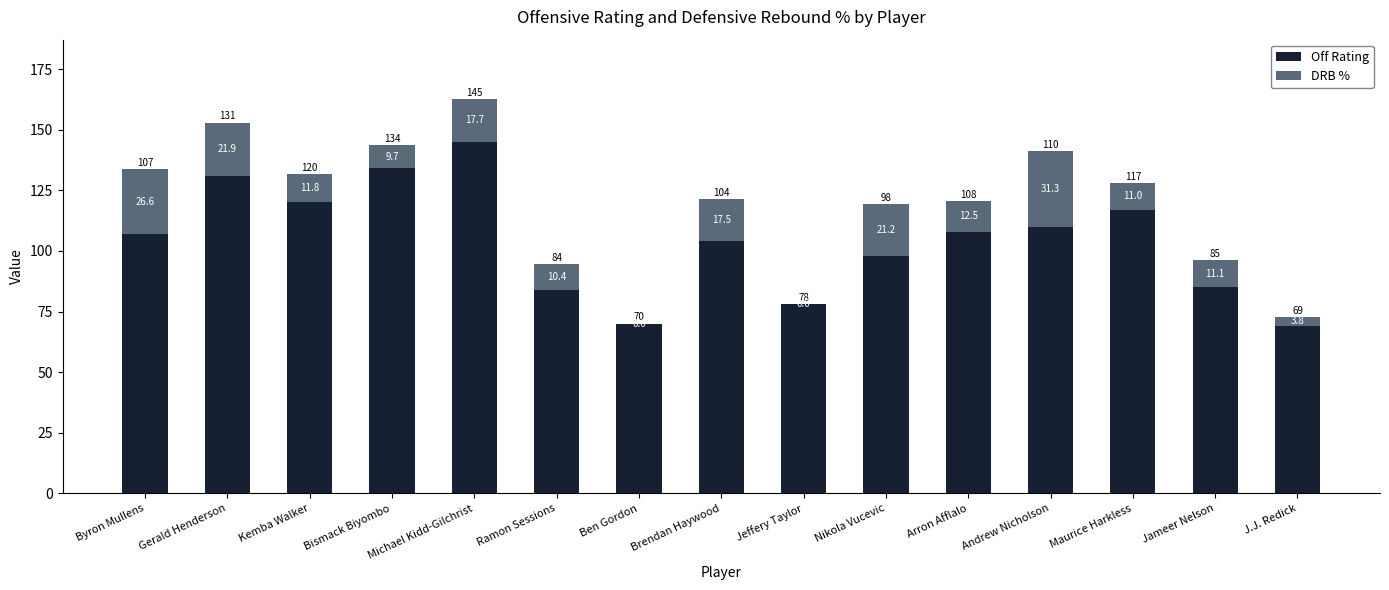

What is the sum of all Off Rating values?

1560.0